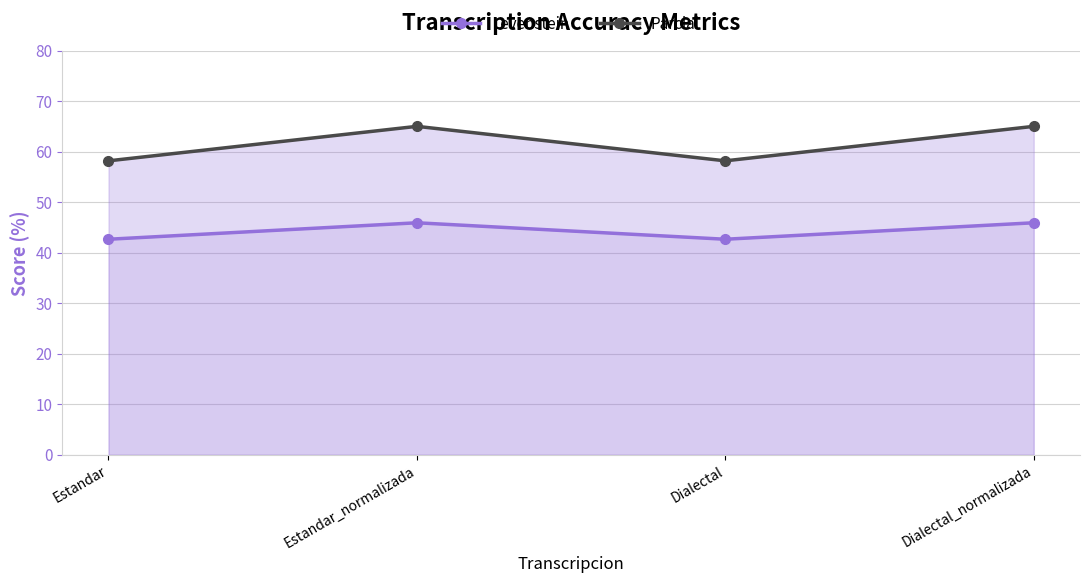

At which label does Parcial reach its peak?

Estandar_normalizada